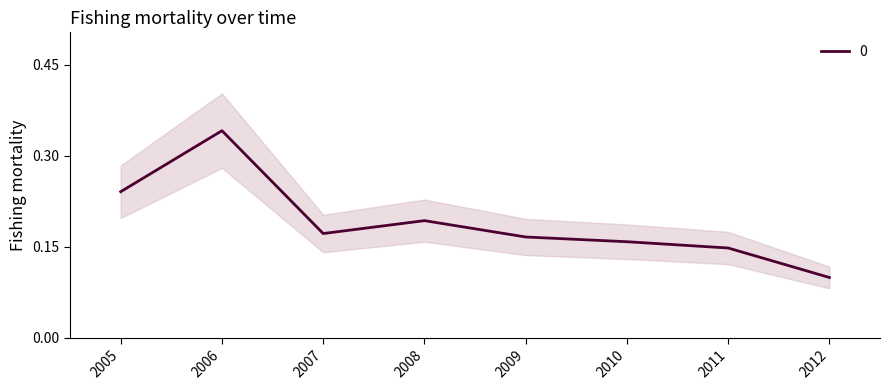

True or false: the data has more than 0 interior local peaks.

True